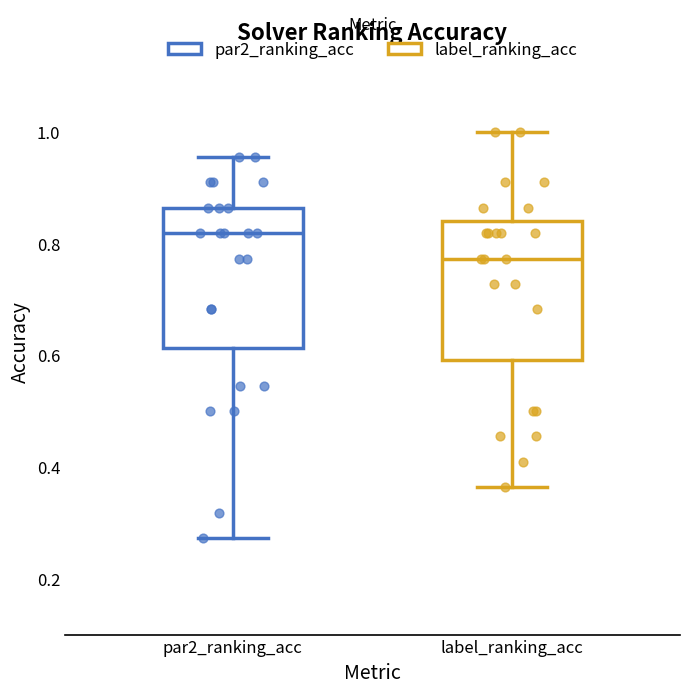

Where is the lower edge of the box for label_ranking_acc on the y-axis? The values are not printed on the chart, so give them approximately, as read against the axis.

0.60